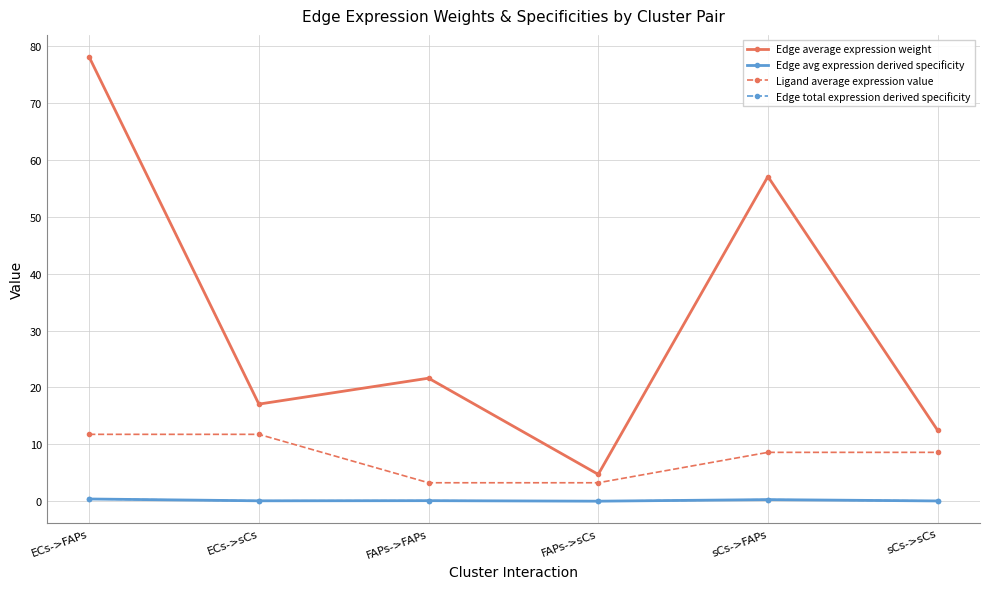

Reading right to left, extract all data points from this chart.

Edge average expression weight: 12.5	57.1	4.7	21.6	17.1	78.0
Edge avg expression derived specificity: 0.1	0.3	0.0	0.1	0.1	0.4
Ligand average expression value: 8.6	8.6	3.3	3.3	11.8	11.8
Edge total expression derived specificity: 0.1	0.3	0.0	0.1	0.1	0.4